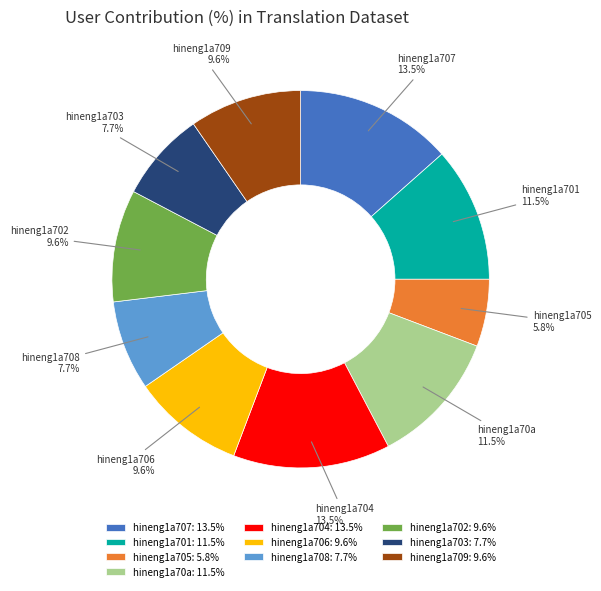

To the nearest percent, what is the average slice percentage?

10%